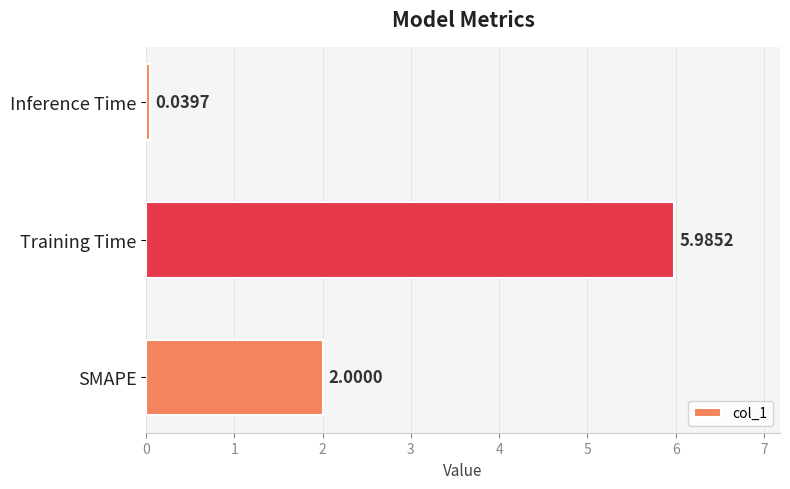

What is the average value?

2.7